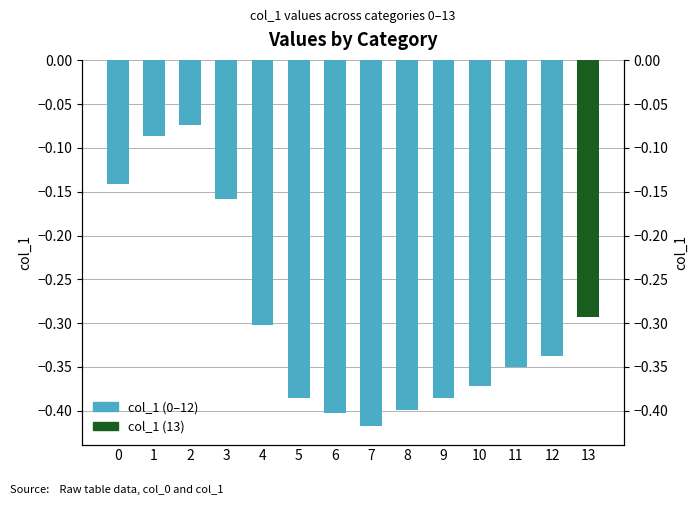

Reading left to right, what are all the values shown in this chart?

0=-0.1	1=-0.1	2=-0.1	3=-0.2	4=-0.3	5=-0.4	6=-0.4	7=-0.4	8=-0.4	9=-0.4	10=-0.4	11=-0.3	12=-0.3	13=-0.3